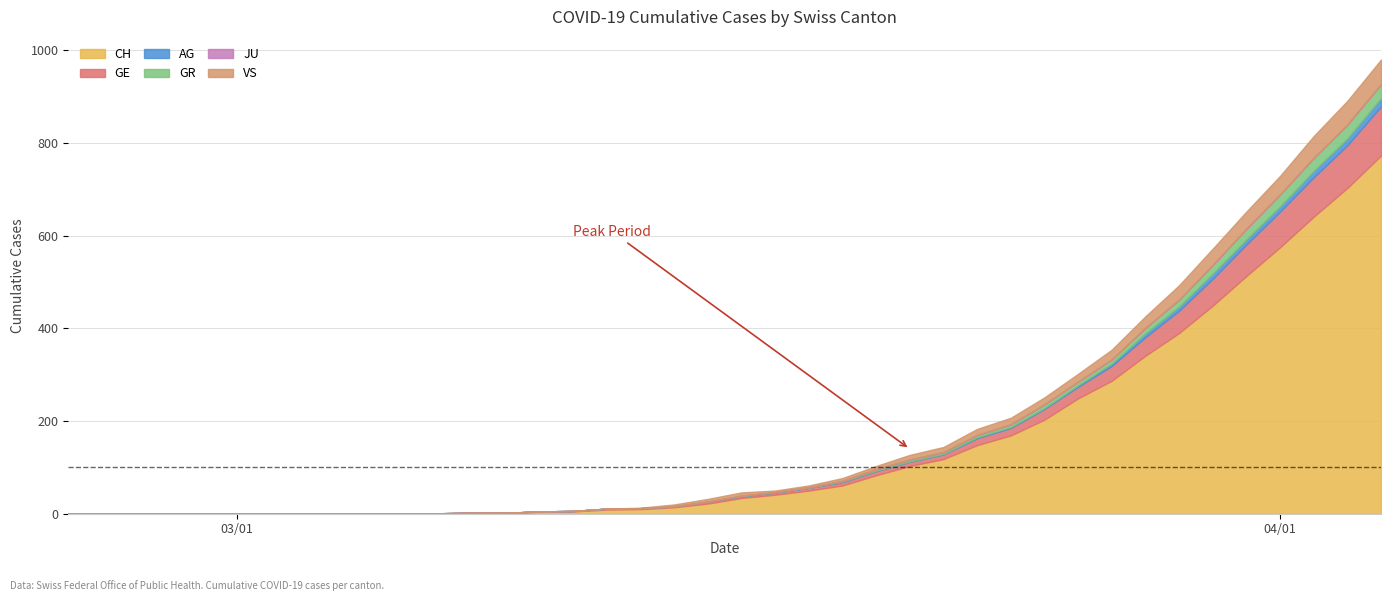

True or false: GE and CH cross at least once.

False